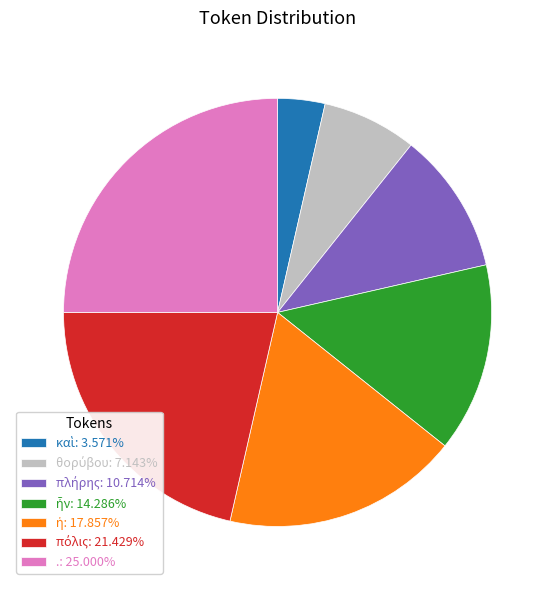

Does any single category account for the majority?

No